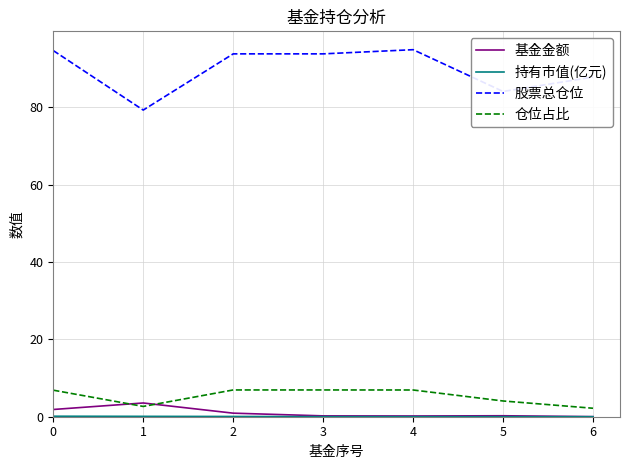

Which series has the widest spread of values?

股票总仓位